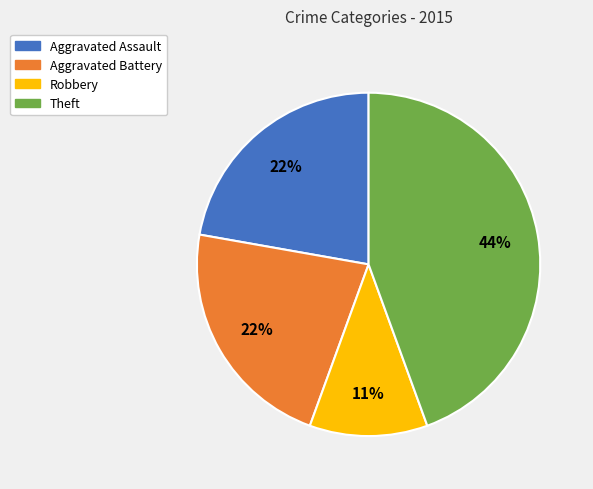

To the nearest percent, what portion does Robbery represent?

11%